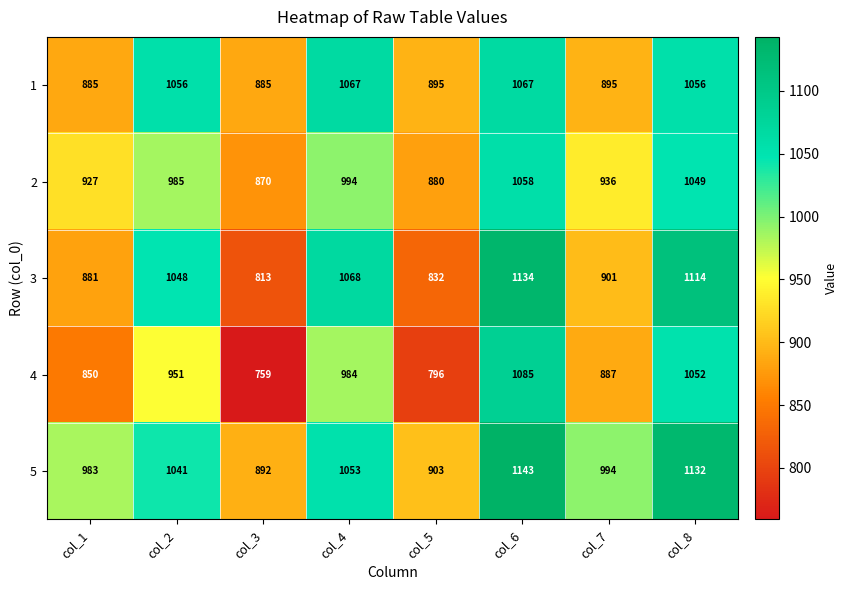

Which series has the widest spread of values?

4